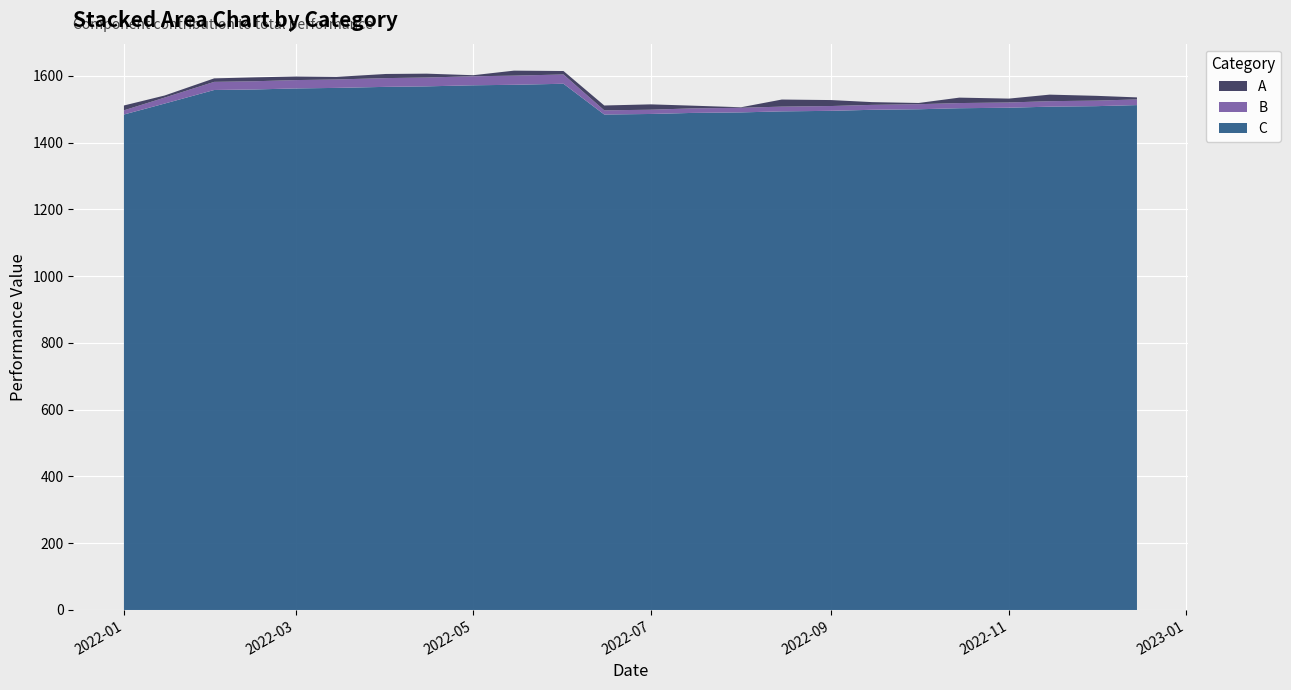

The value of C at 2022-01 is 1483.9. True or false?

True